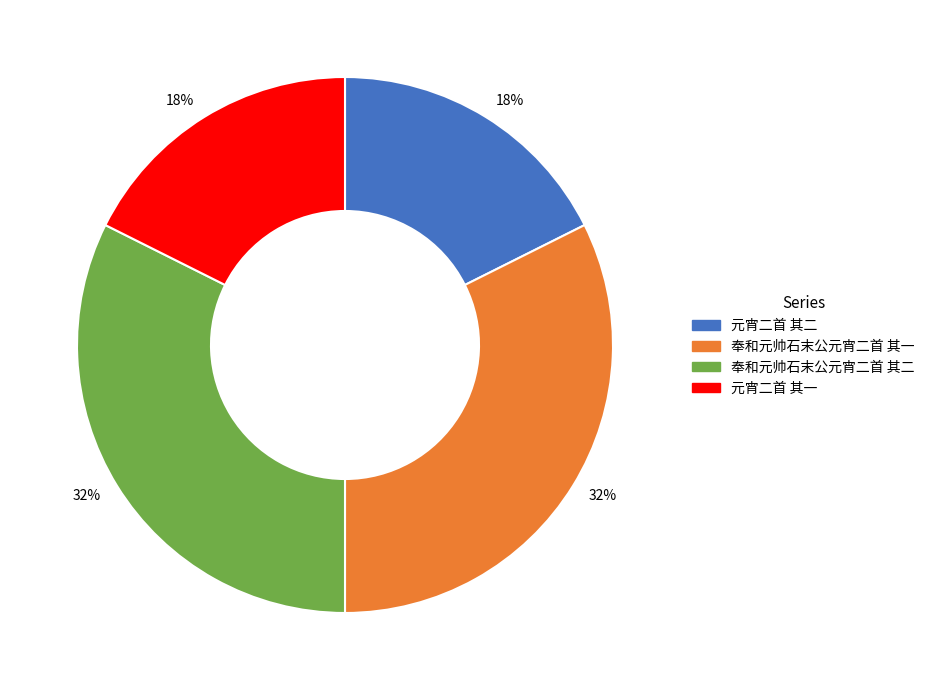

How many slices are in this pie chart?

4